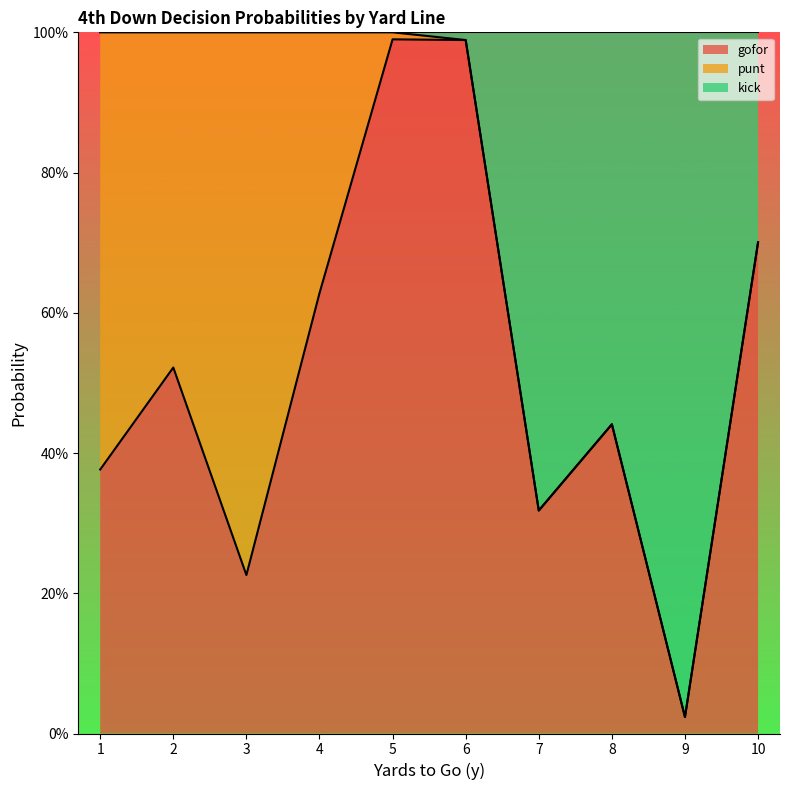

The value of gofor at 7 is 0.3. True or false?

True